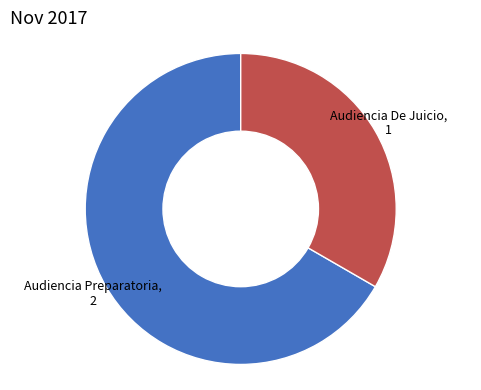

Does any single category account for the majority?

Yes